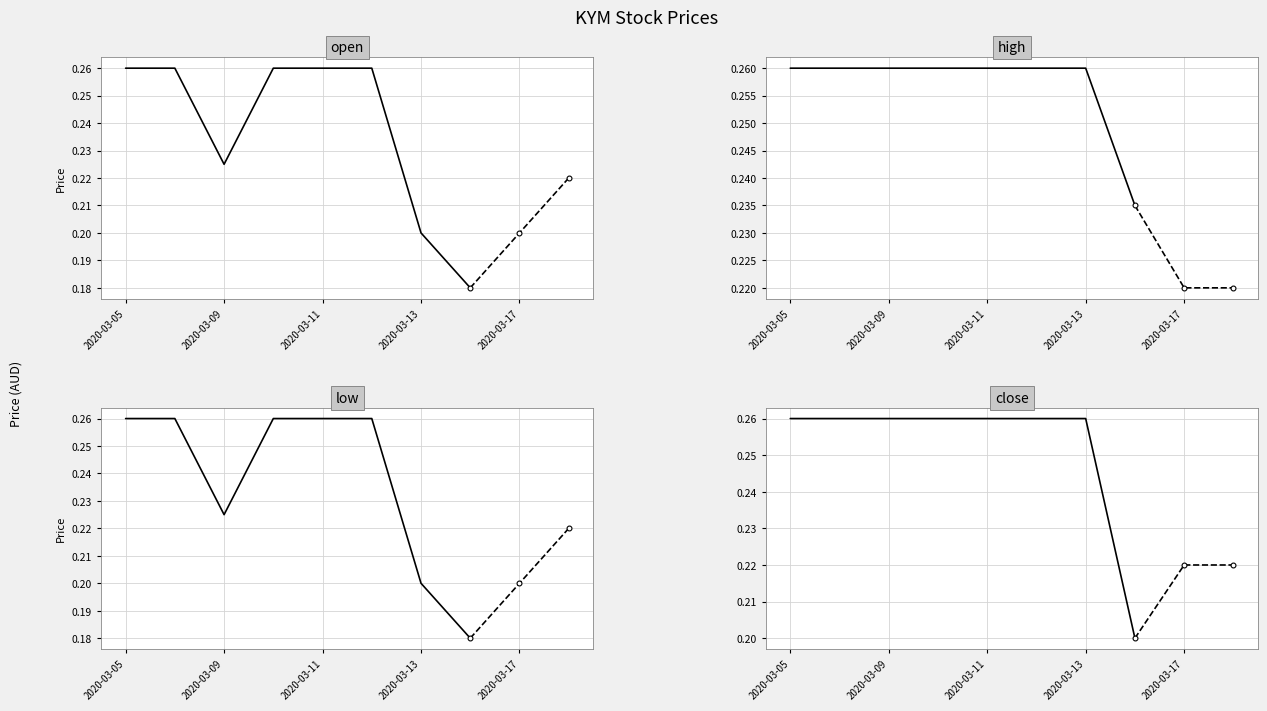

True or false: open and close cross at least once.

False